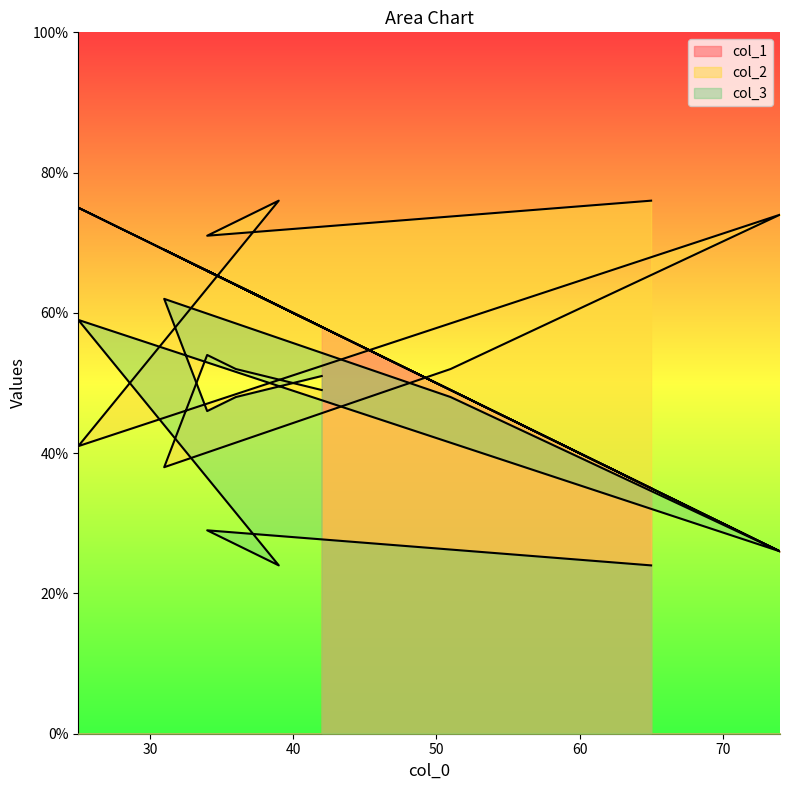

Reading left to right, transcribe all the data shown in this chart.

col_1: 58	64	66	69	49	26	75	61	66	35
col_2: 49	52	54	38	52	74	41	76	71	76
col_3: 51	48	46	62	48	26	59	24	29	24